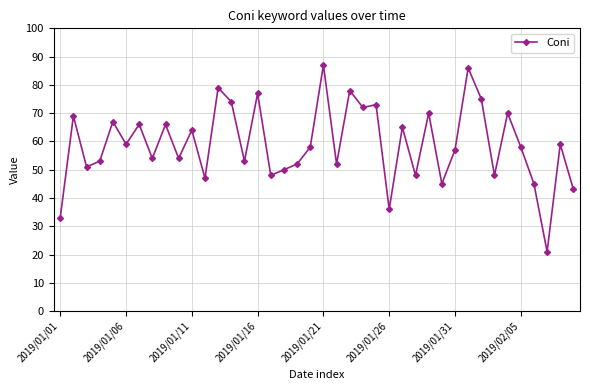

How many points are higher than both their immediate neighbors (excluding endpoints)?

15